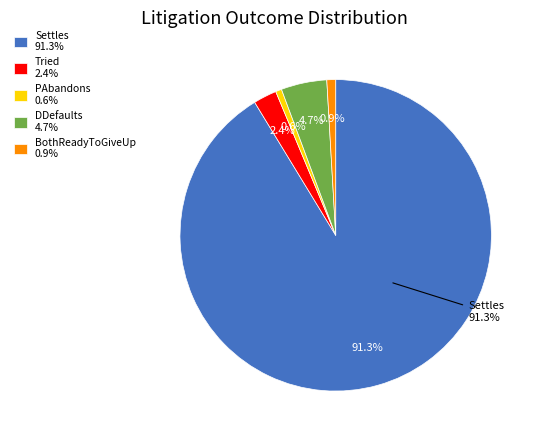

What percentage is the PAbandons slice, to the nearest percent?

1%